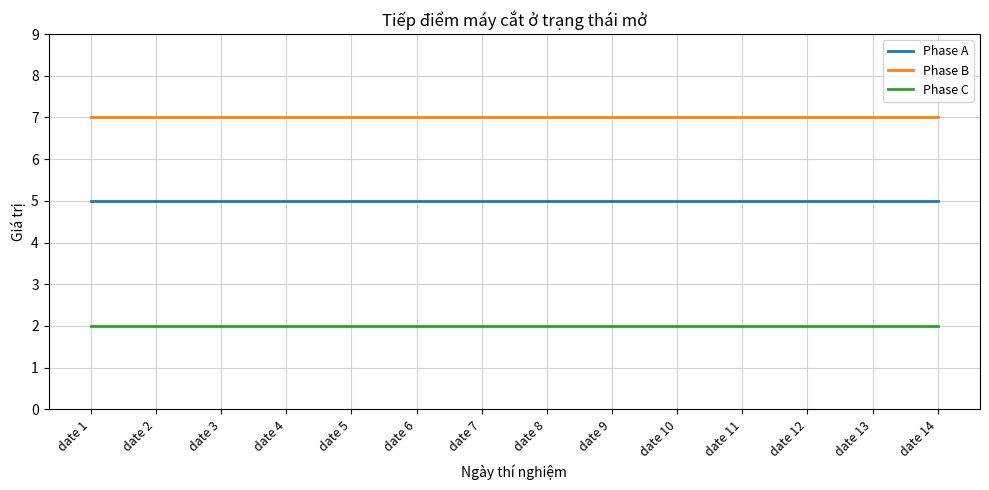

What is the maximum value for Phase A?

5